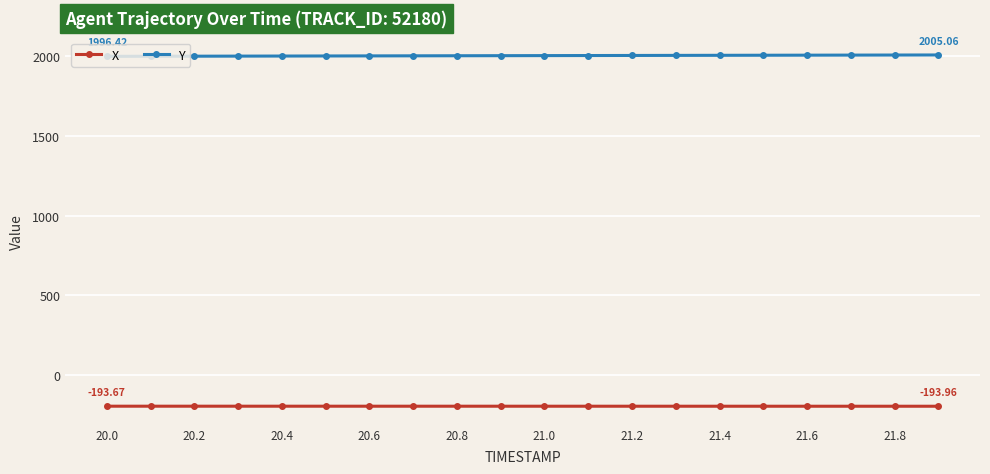

Does the chart display data point markers on the line(s)?

Yes